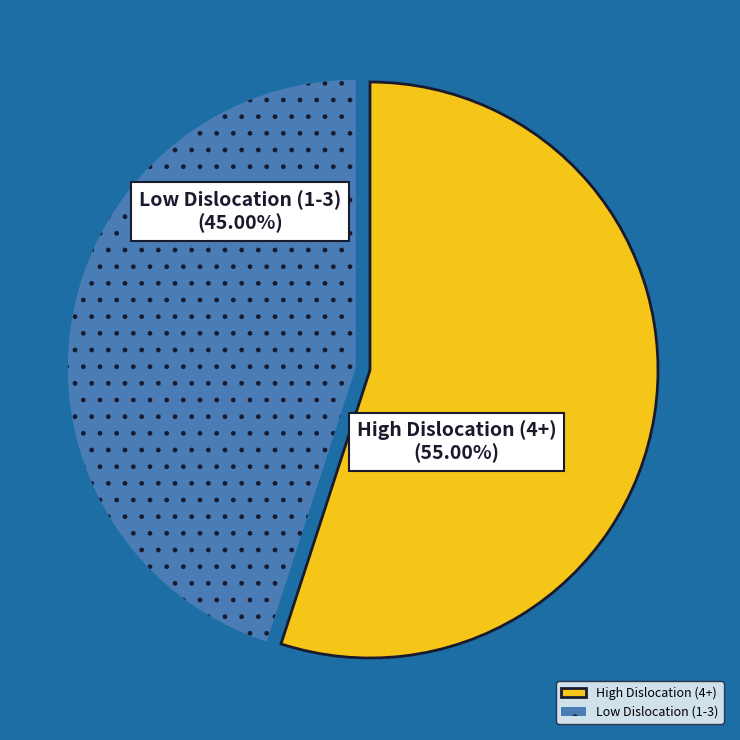

What is the smallest slice in the pie chart?

Low Dislocation (1-3)